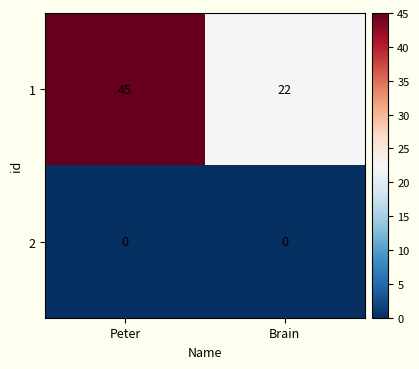

At which category is the sum across all series the highest?

Peter